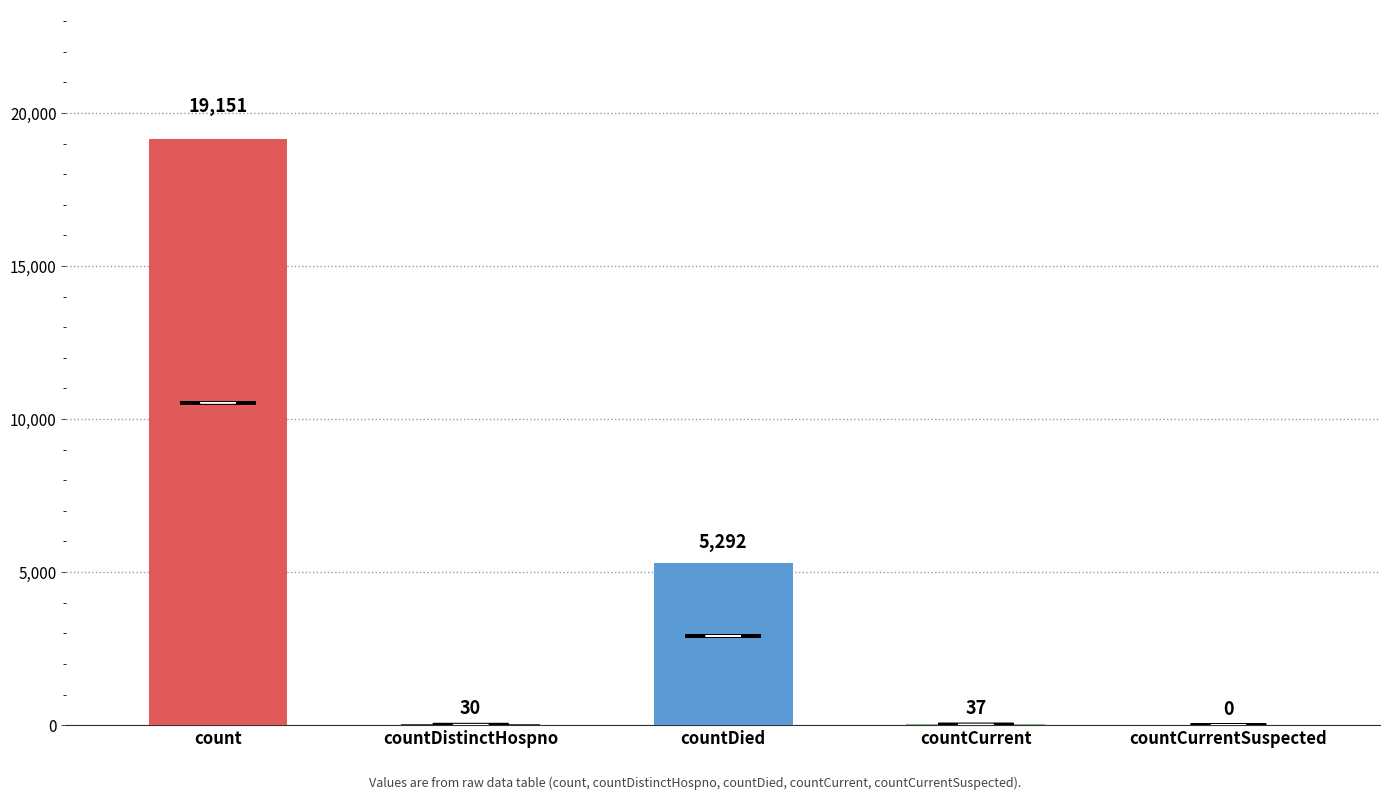

Is it true that the value at count is 7680?

False